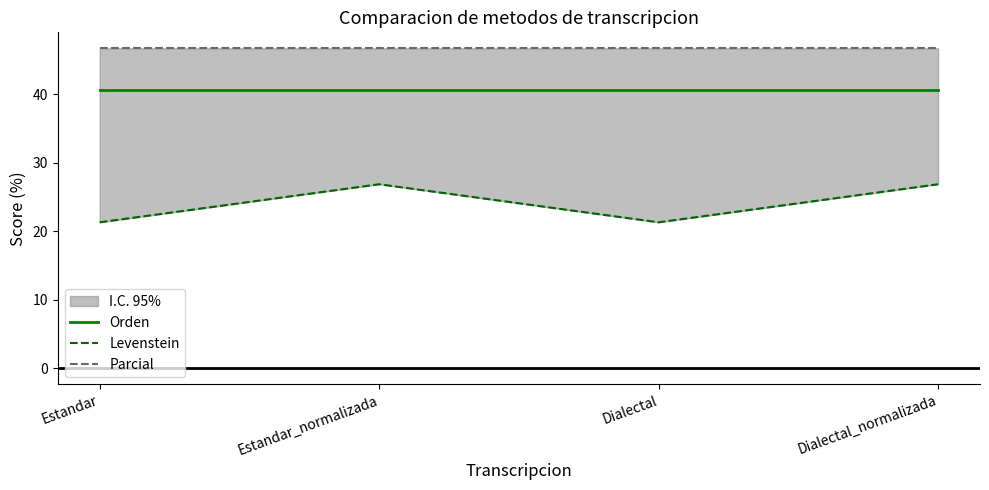

Rank the series at Dialectal_normalizada from lowest to highest value.

Levenstein, Orden, Parcial